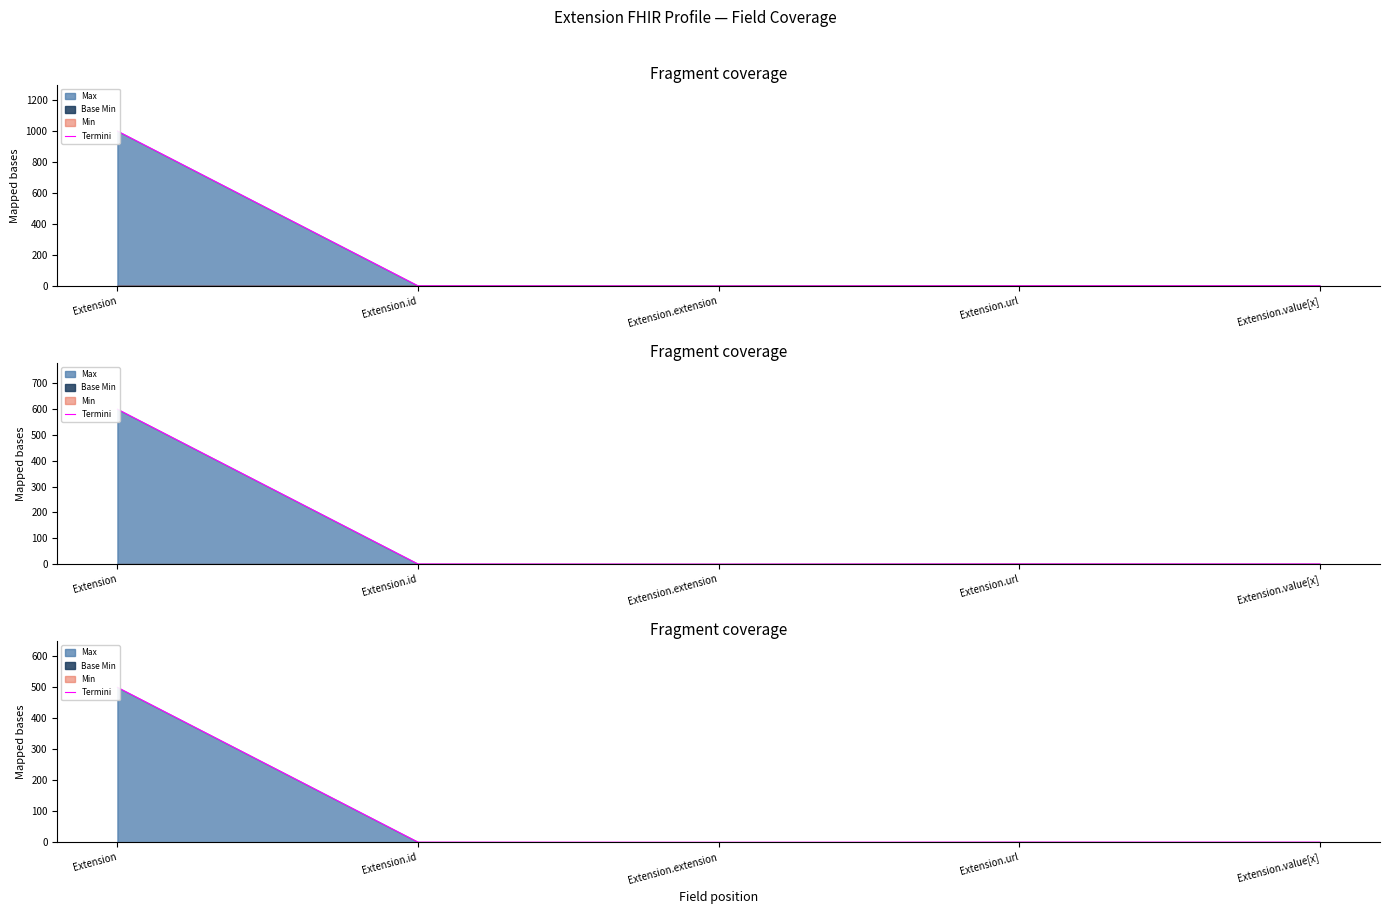

What position from the left is Extension.extension?

3